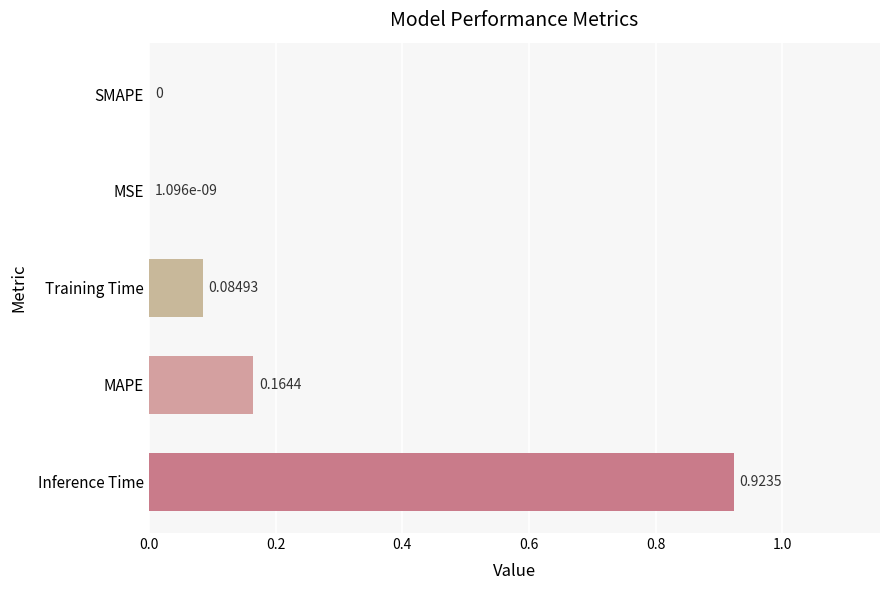

Which category has the highest value across all series?

Inference Time